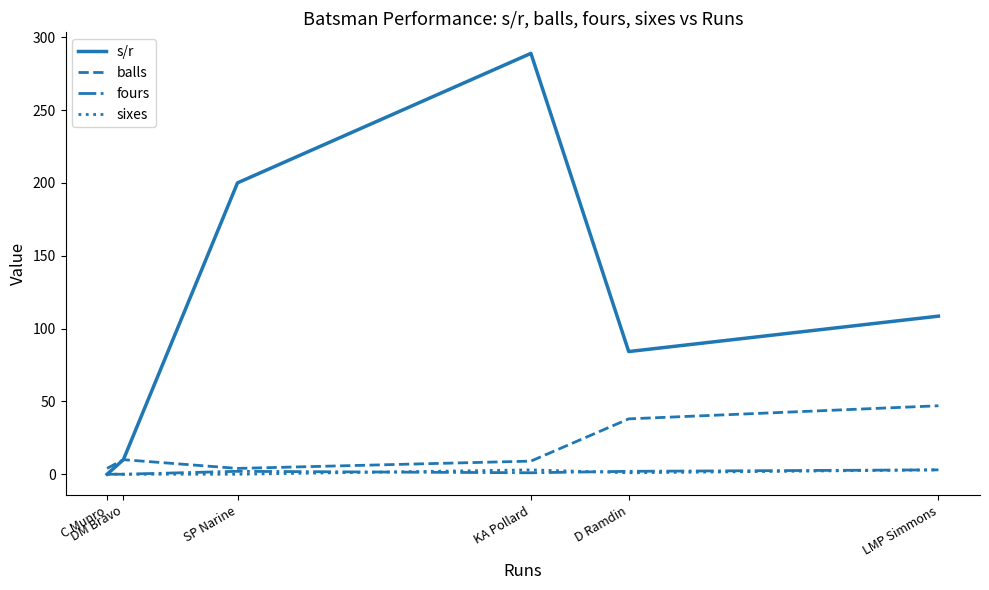

What position from the right is DM Bravo?

5